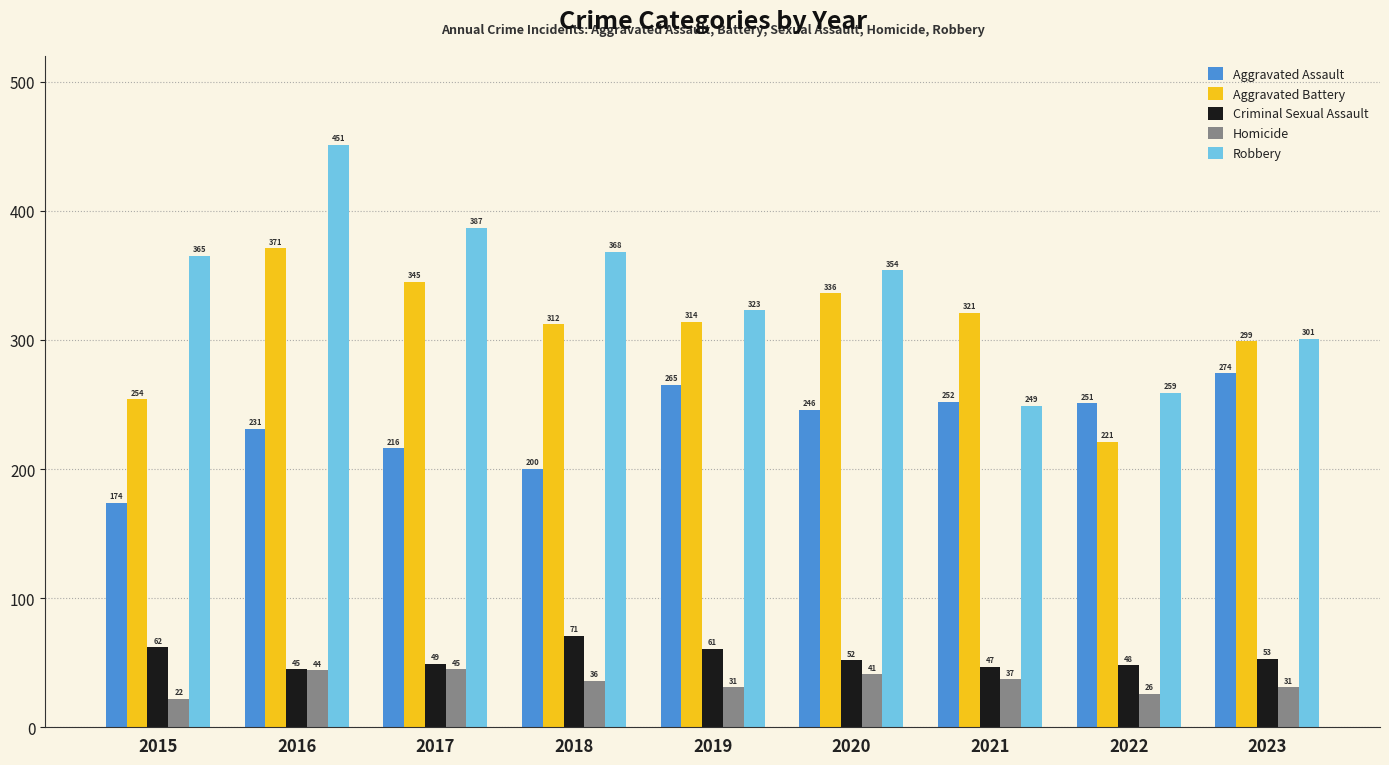

What are all the series names shown in the legend?

Aggravated Assault, Aggravated Battery, Criminal Sexual Assault, Homicide, Robbery